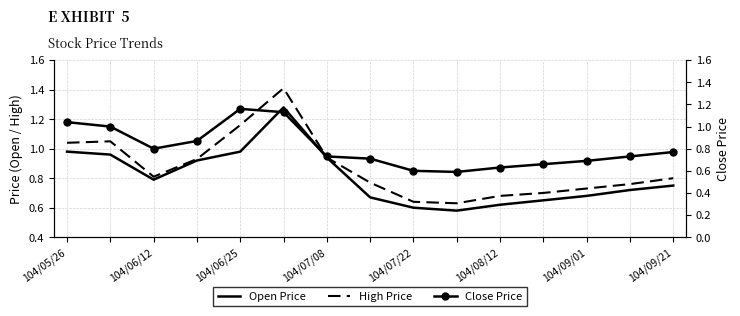

How many interior local peaks does the Close Price series have?

1